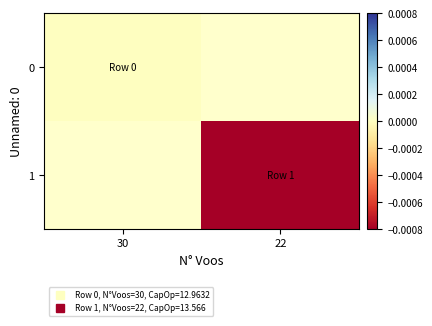

List the labels in order of 1 value, largest first.

30, 22